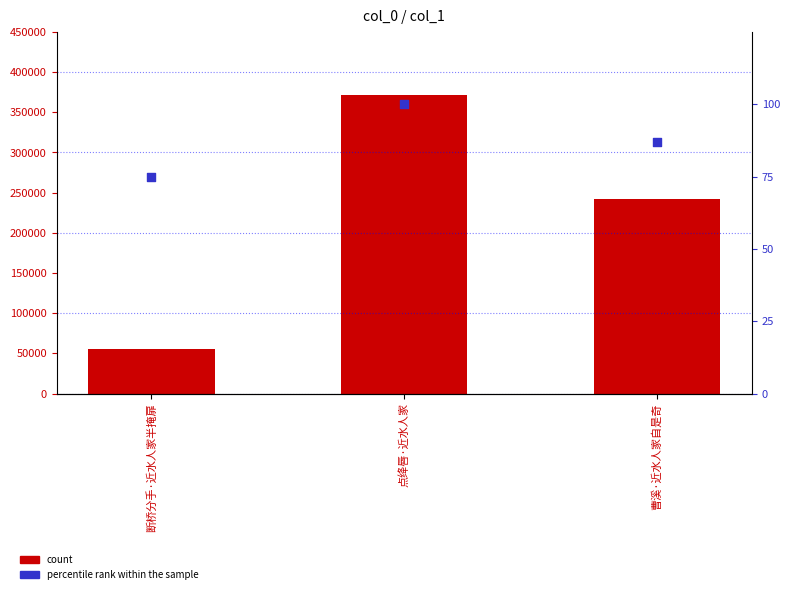

Which series reaches the maximum Y coordinate?

count